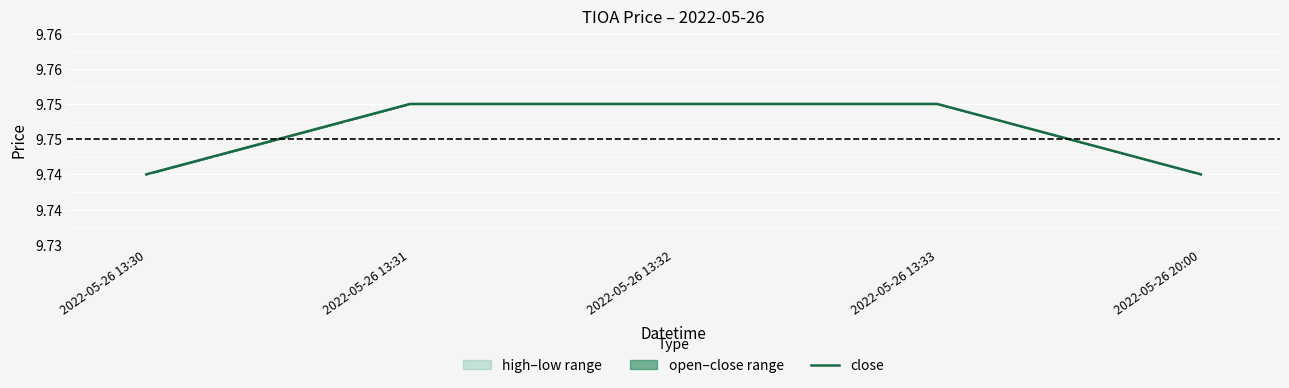

What value does the data have at 2022-05-26 13:32?

9.8